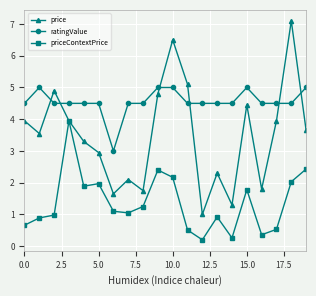

True or false: ratingValue has more than 1 interior local peaks.

True